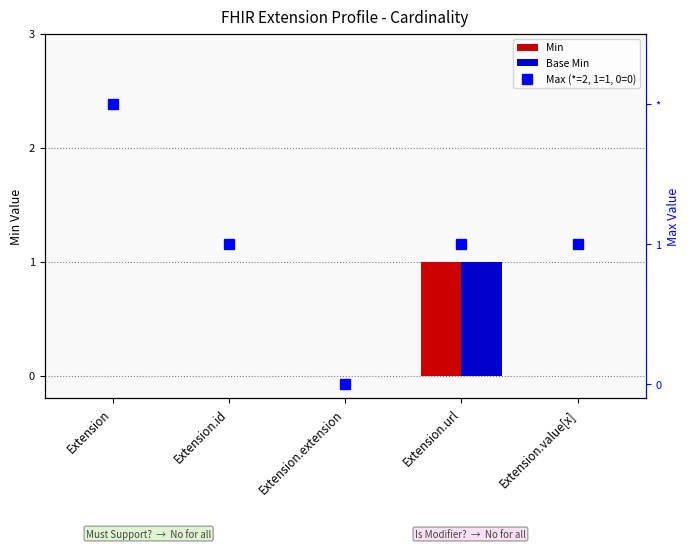

What are all the series names shown in the legend?

Min, Base Min, Max (*=2, 1=1, 0=0)